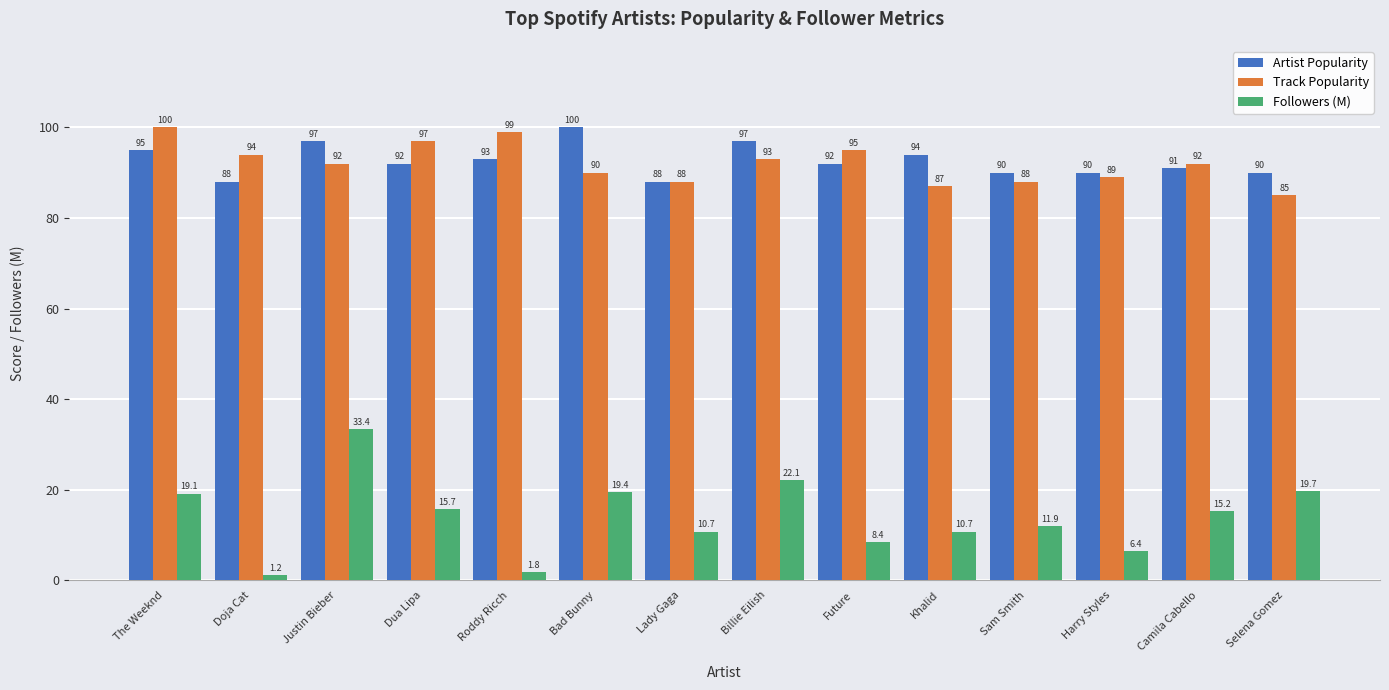

What is the label of the 13th bar from the right?

Doja Cat